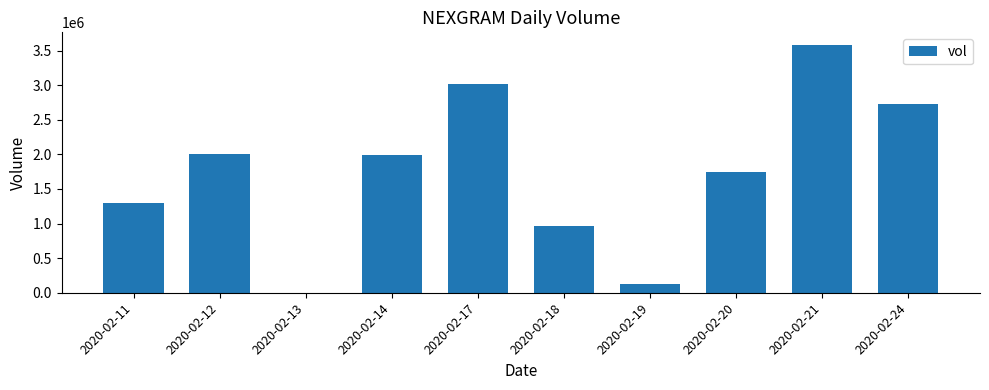

Approximately how many times larger is the value at 2020-02-20 compared to 2020-02-11?

1.3